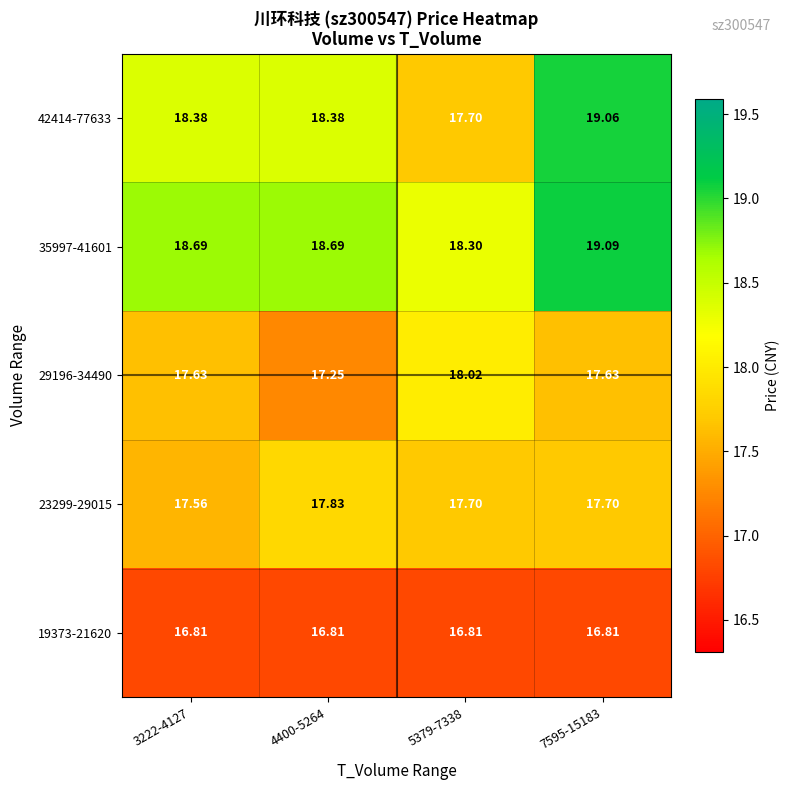

Is the value of 35997-41601 at 5379-7338 greater than the value of 42414-77633 at 5379-7338?

Yes